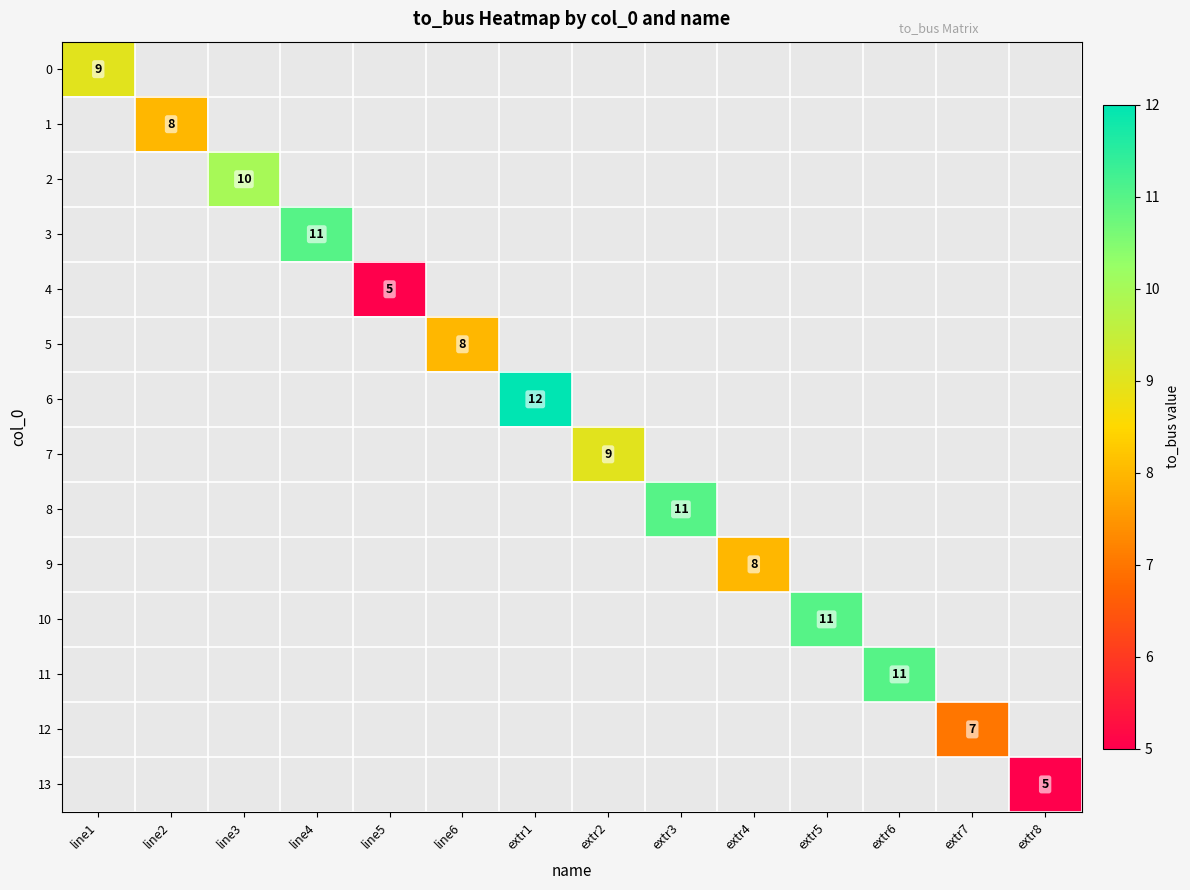

The 5 series shows 4.0 at line6. True or false?

False